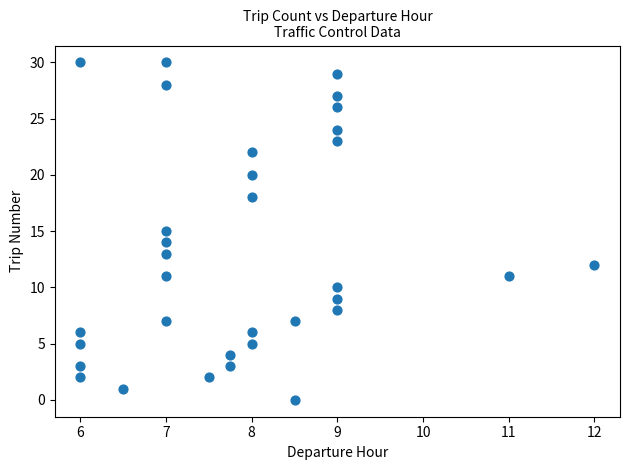

What is the range of Y values (max minus min)?

30